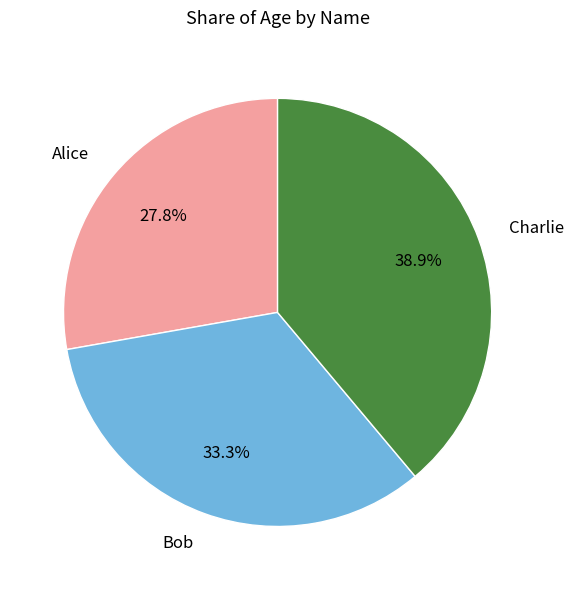

Rank the categories by value from highest to lowest.

Charlie, Bob, Alice